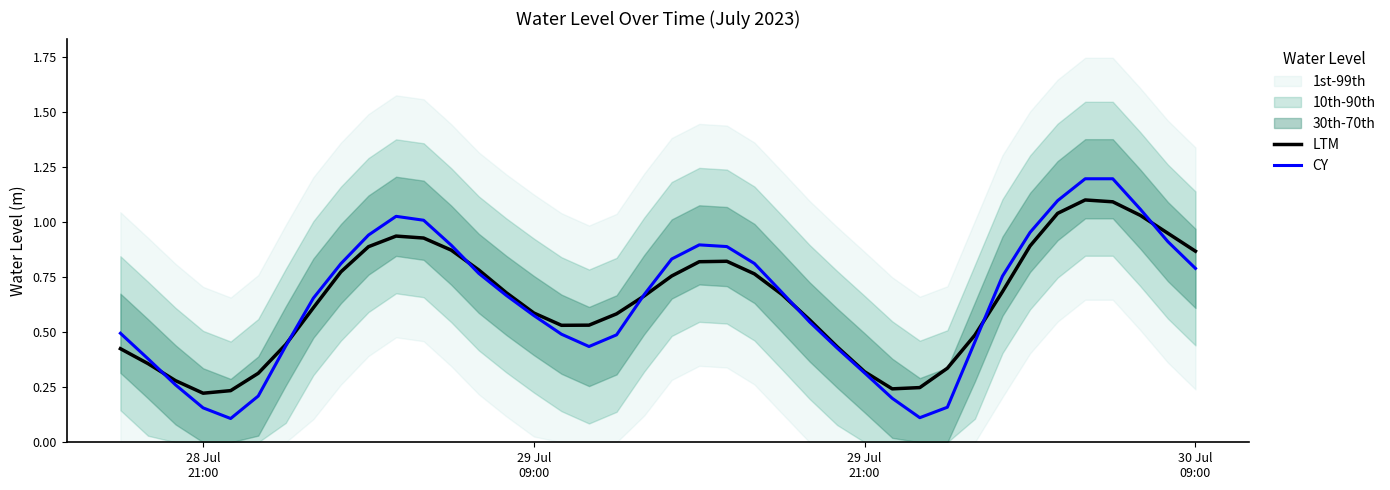

What is the minimum value shown in the chart?

0.1